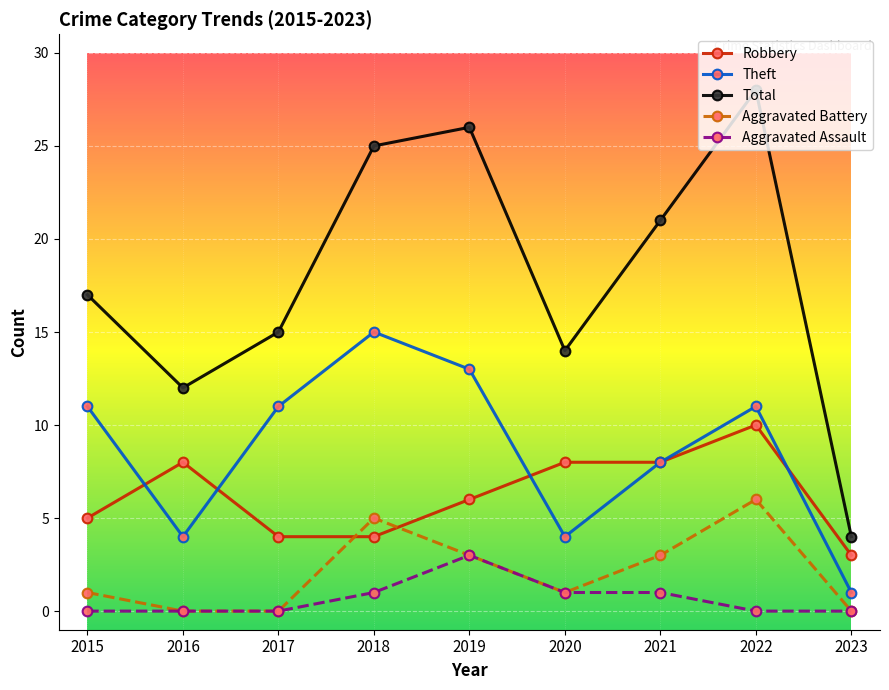

Count the Aggravated Assault values in the range 0 to 1.

8